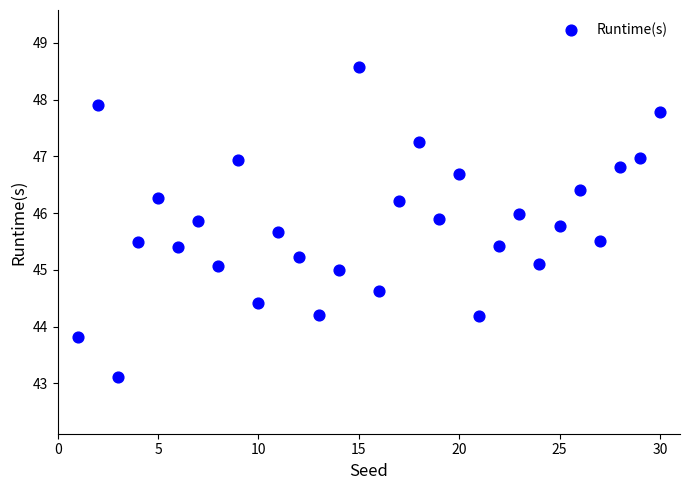

What is the range of Y values (max minus min)?

5.5